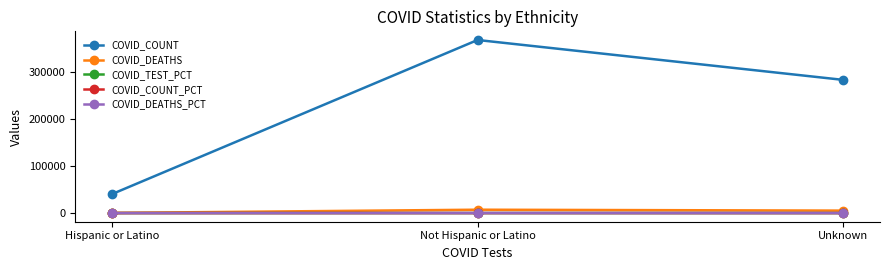

Which series has the largest range (max minus min)?

COVID_COUNT